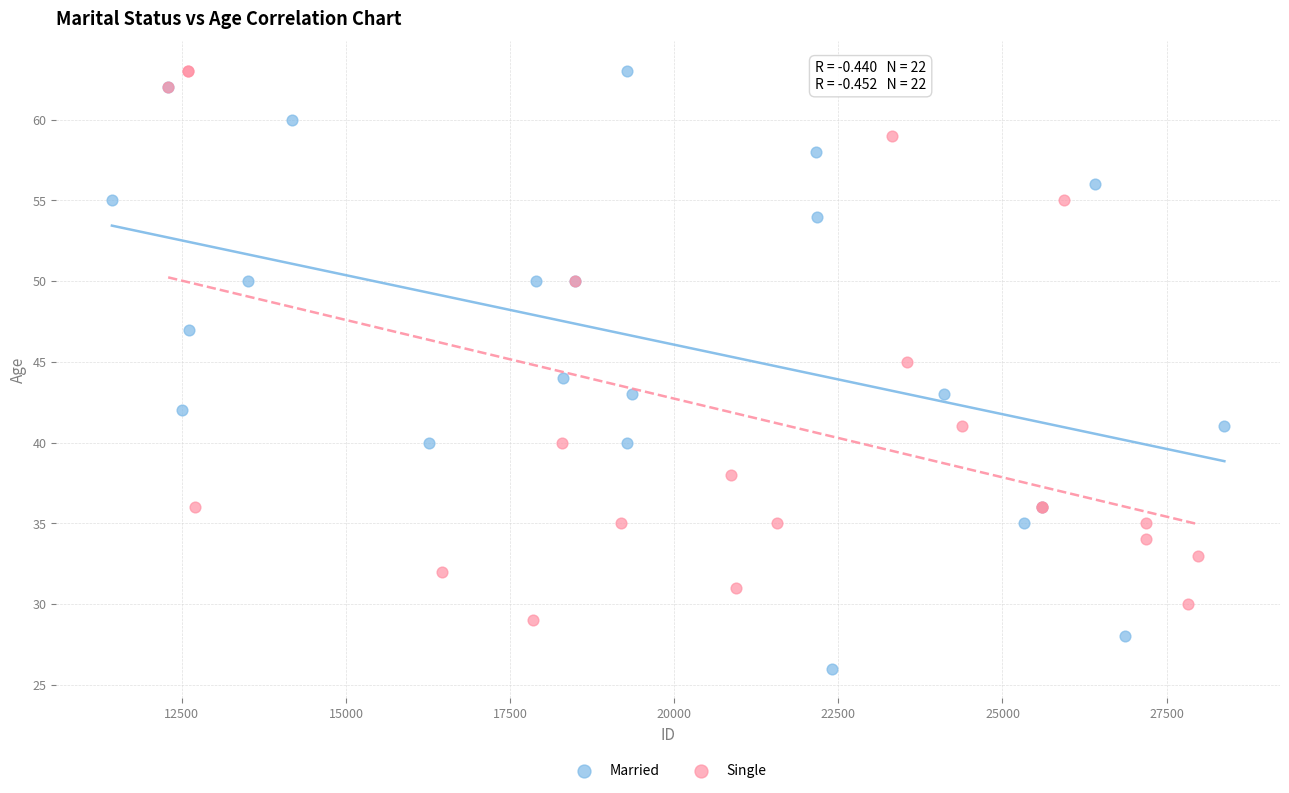

Which series has the widest spread of Y values?

Married